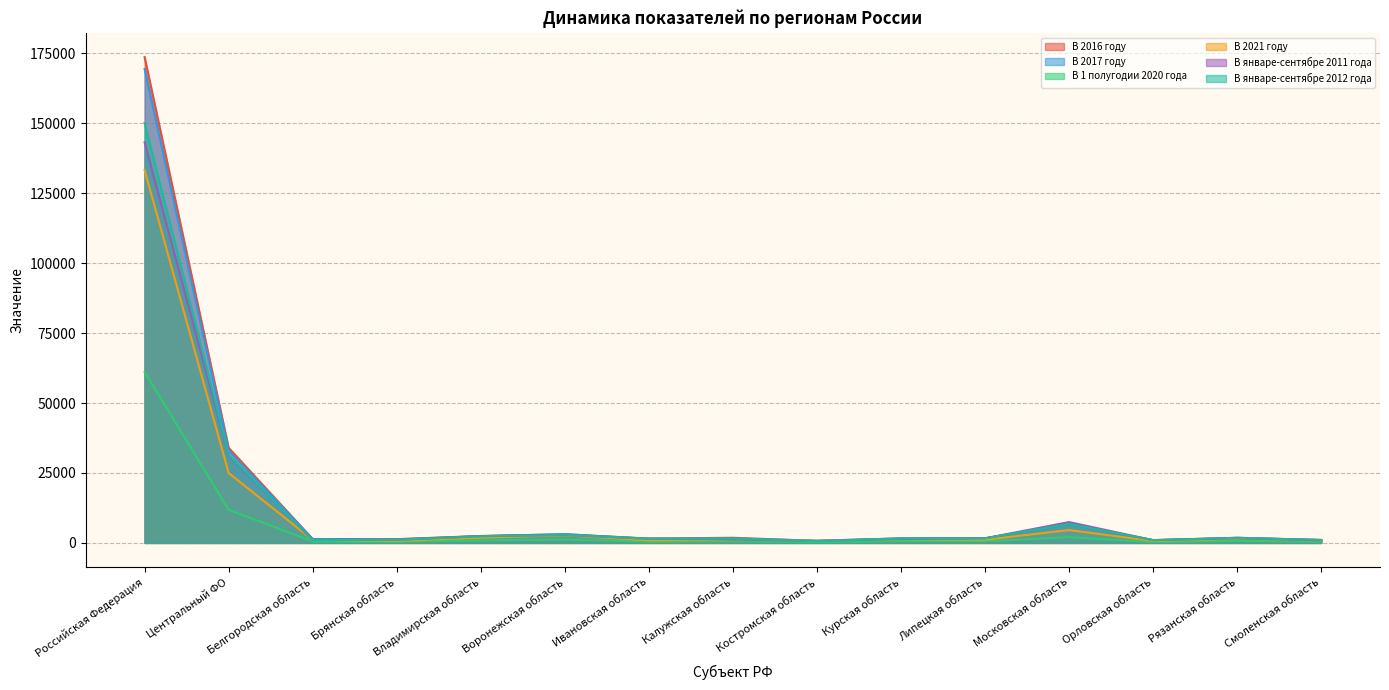

What is the sum of all В январе-сентябре 2011 года values?

199185